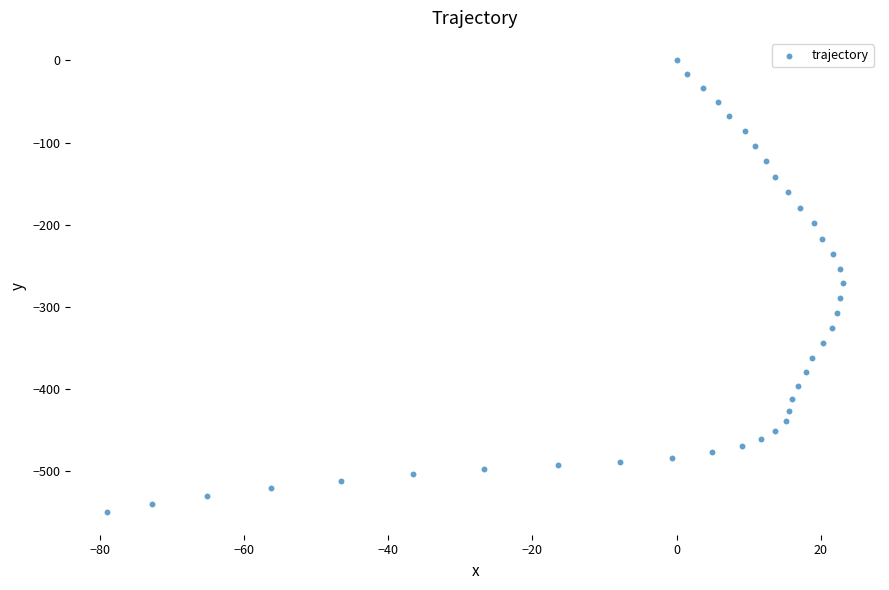

What is the range of Y values (max minus min)?

550.6